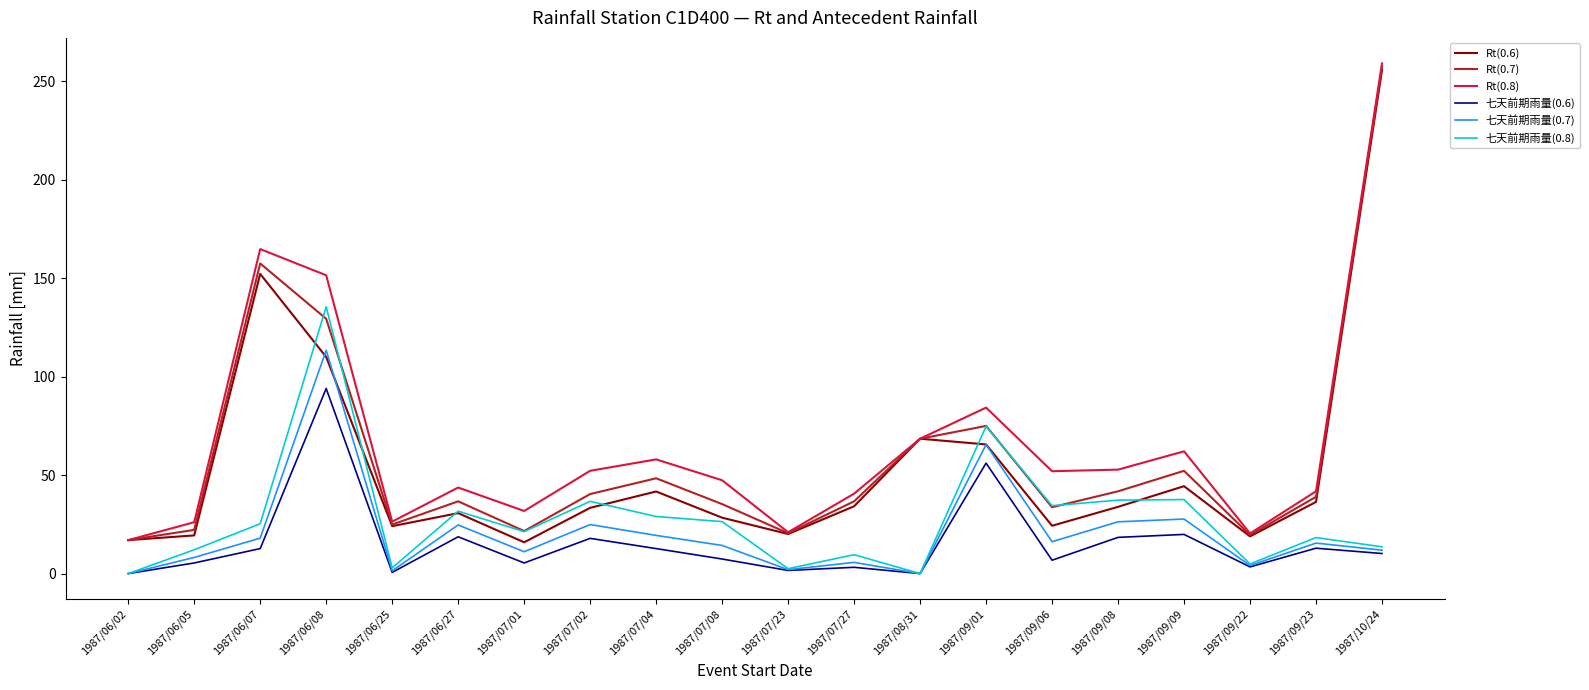

How many lines are shown in the chart?

6